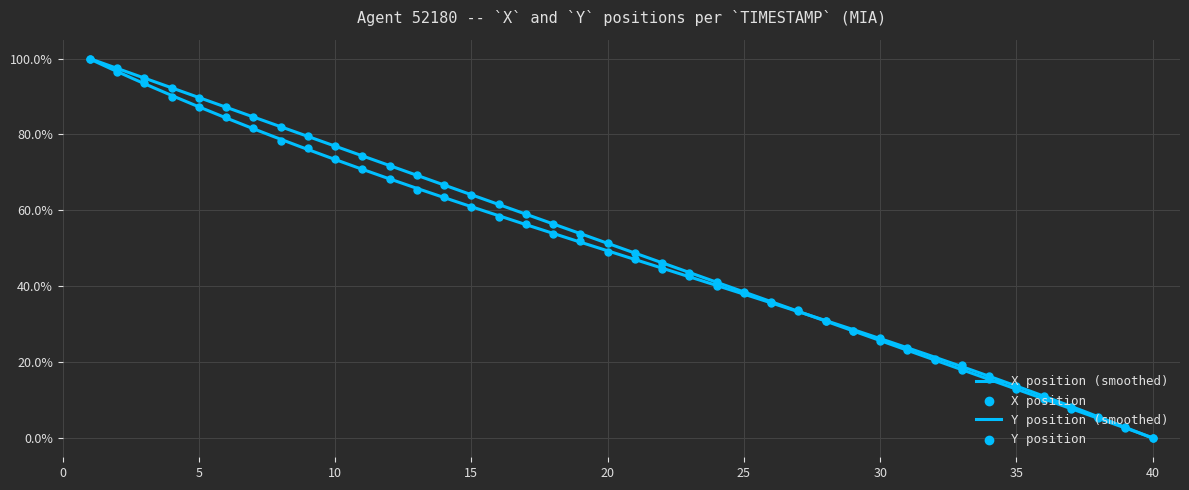

Which series contains the highest Y value?

X